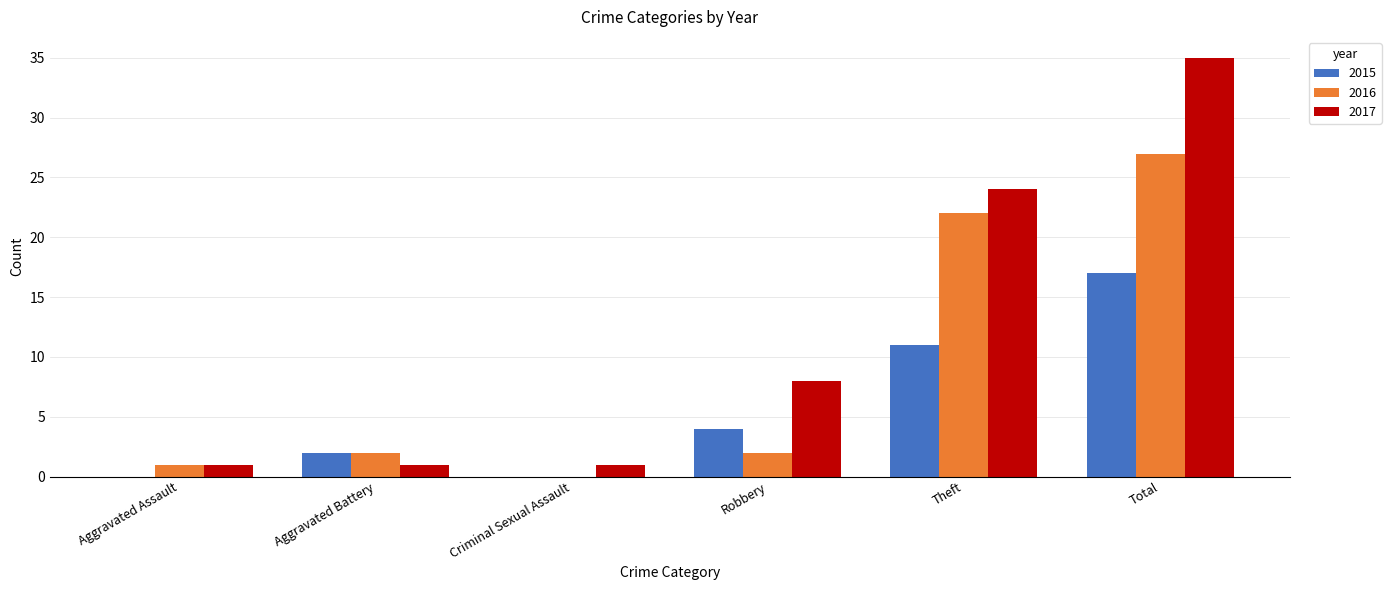

How many groups of bars are there?

6